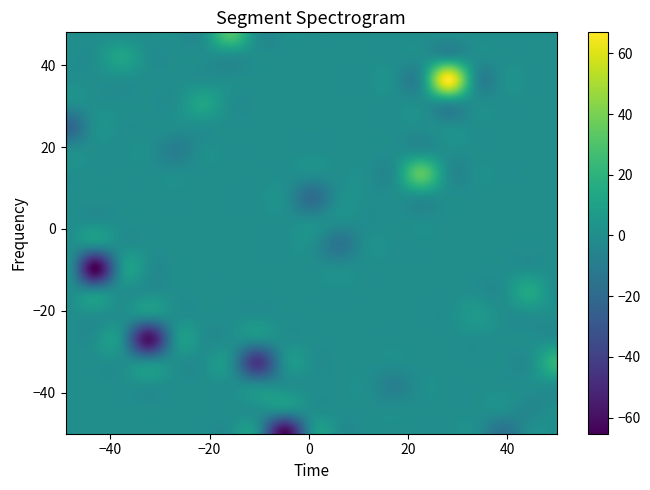

Reading left to right, transcribe all the data shown in this chart.

row_labels: 0=12	1=-8	2=-43	3=-9	4=27	5=44	6=-50	7=-11	8=-30	9=7	10=-27	11=-29	12=32	13=-50	14=-19	15=39	16=-29	17=-25	18=48	19=-28
col_labels: 0=-21	1=-10	2=39	3=8	4=-49	5=-32	6=35	7=-3	8=22	9=26	10=33	11=50	12=-20	13=-13	14=-46	15=28	16=-15	17=39	18=-18	19=-31
values: 0=-9	1=-18	2=-4	3=-1	4=-22	5=12	6=-15	7=-14	8=-8	9=33	10=6	11=21	12=12	13=-63	14=-65	15=67	16=-44	17=14	18=30	19=-59